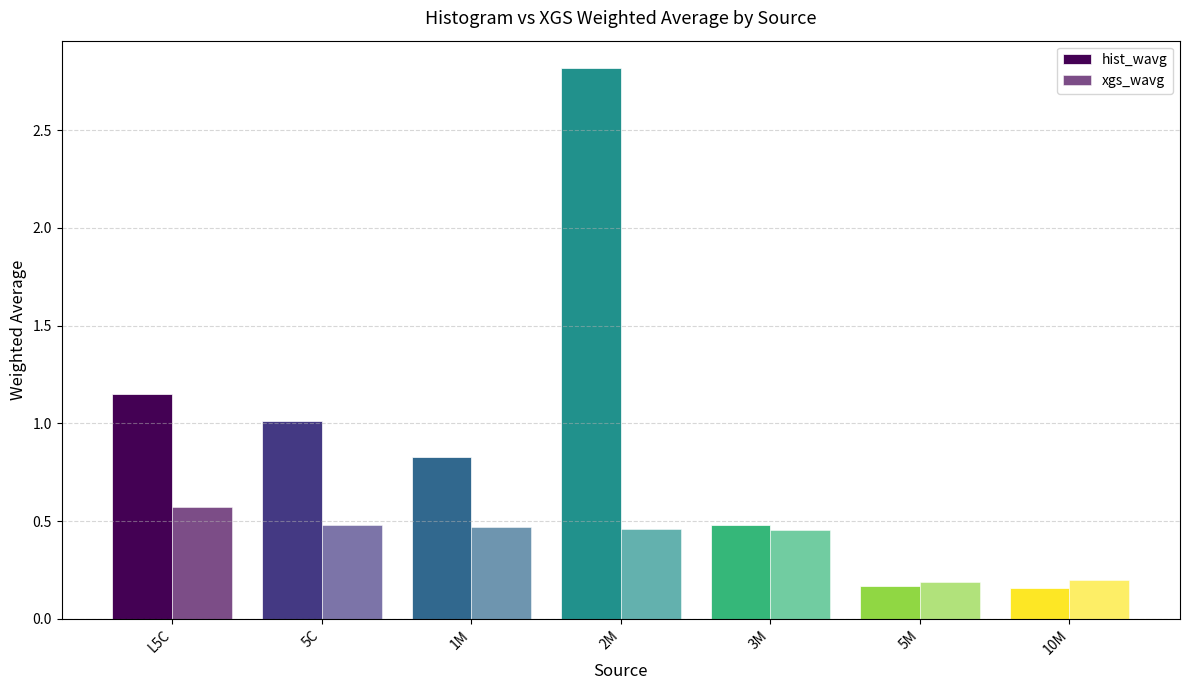

At which label is hist_wavg closest to 1?

5C